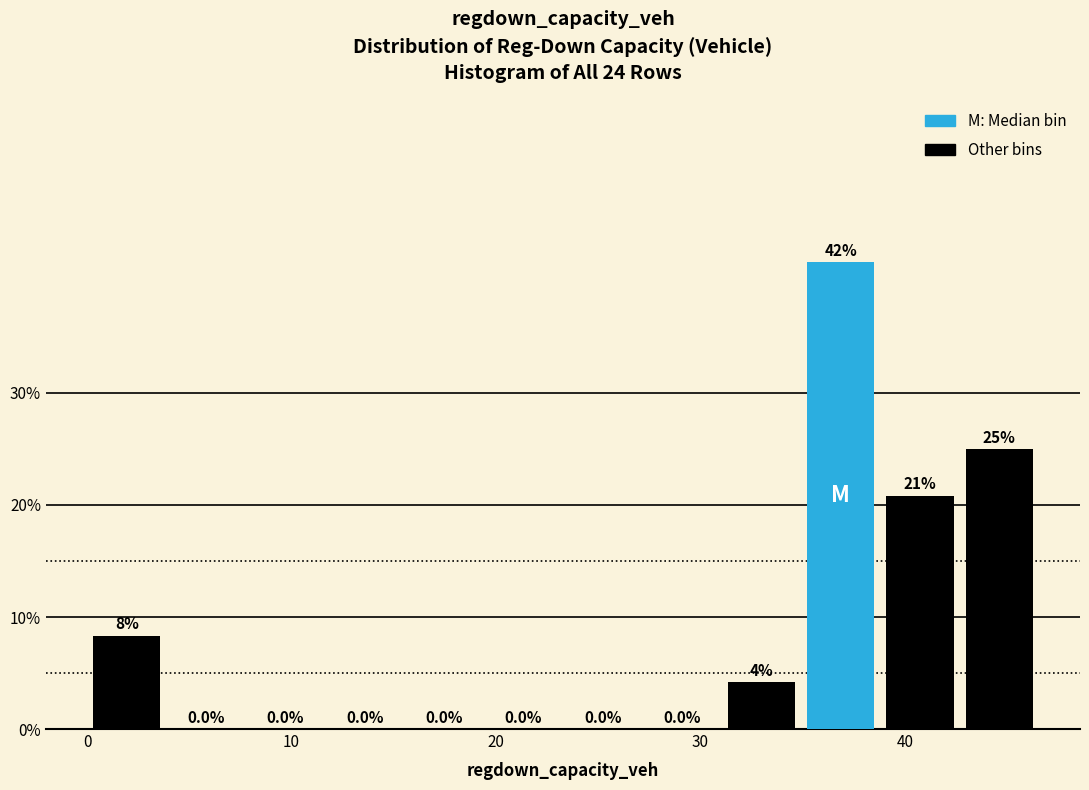

Around what value on the x-axis is the tallest bar? Give the approximate position of its centre, as read against the axis.

37